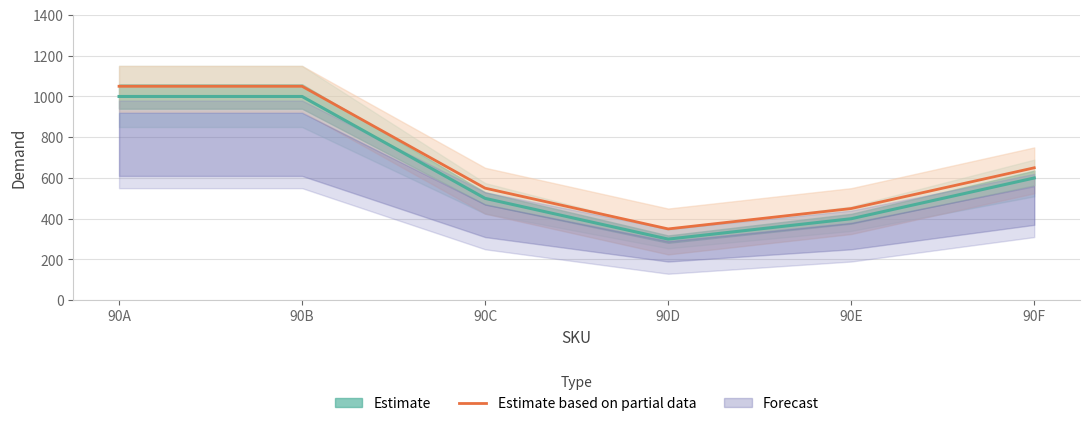

Is this an area chart (filled region under the line)?

No